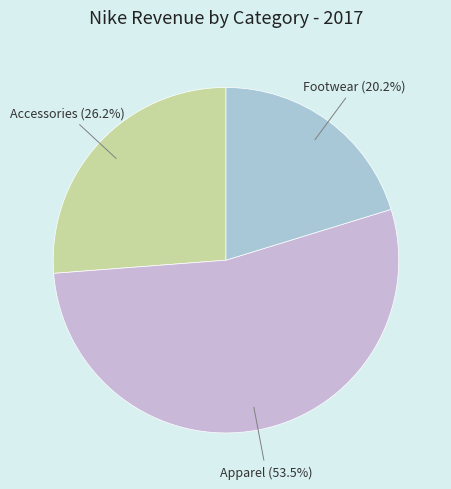

How many segments does this pie chart have?

3